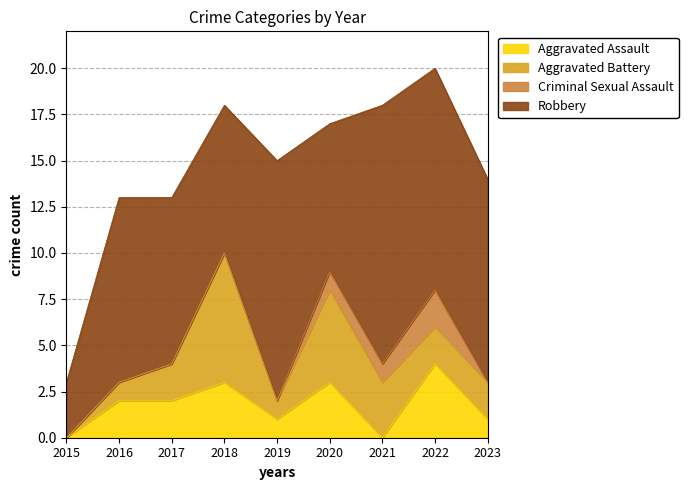

Rank the series by their maximum value, from lowest to highest.

Criminal Sexual Assault, Aggravated Assault, Aggravated Battery, Robbery